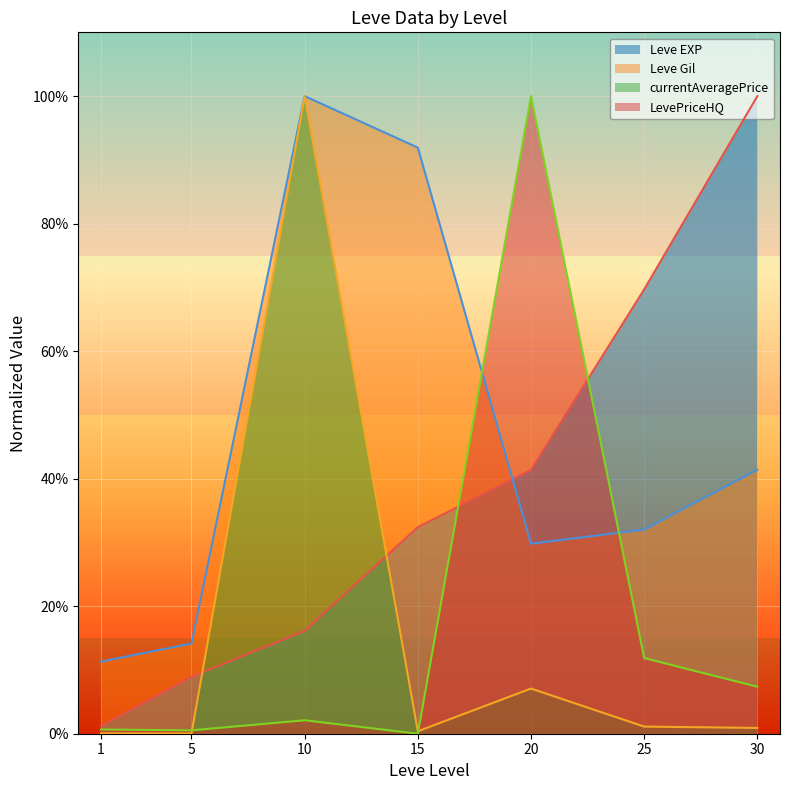

List the series in order of their peak value, highest first.

Leve EXP, Leve Gil, currentAveragePrice, LevePriceHQ